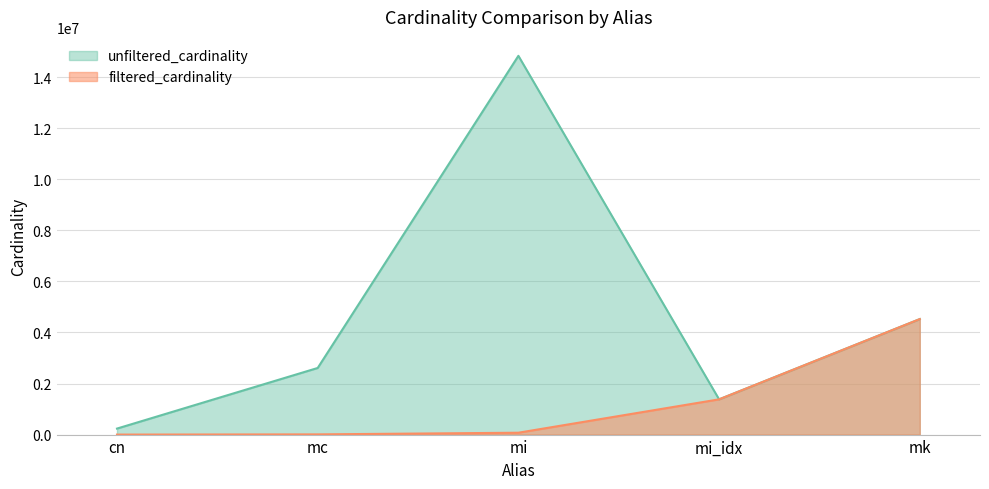

What position from the right is mi?

3